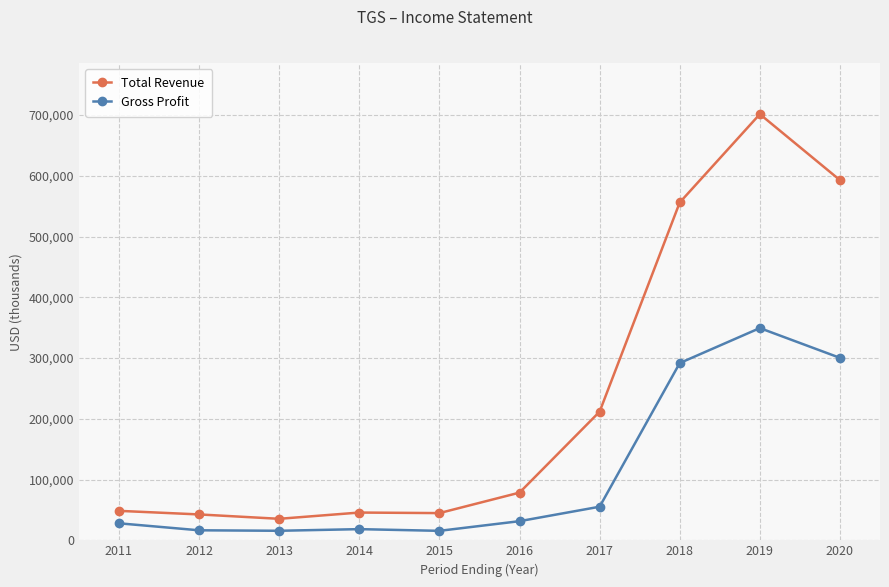

Rank the series at 2018 from lowest to highest value.

Gross Profit, Total Revenue